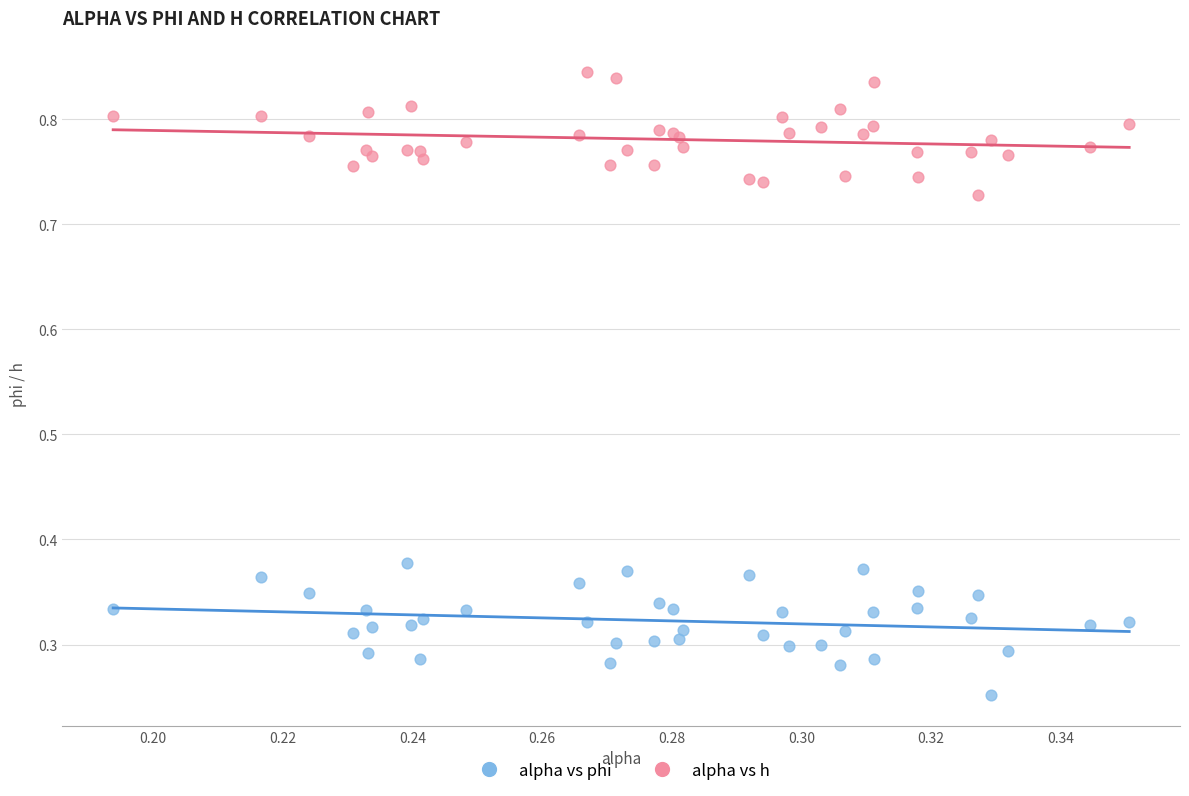

Which series has the widest spread of Y values?

alpha vs phi